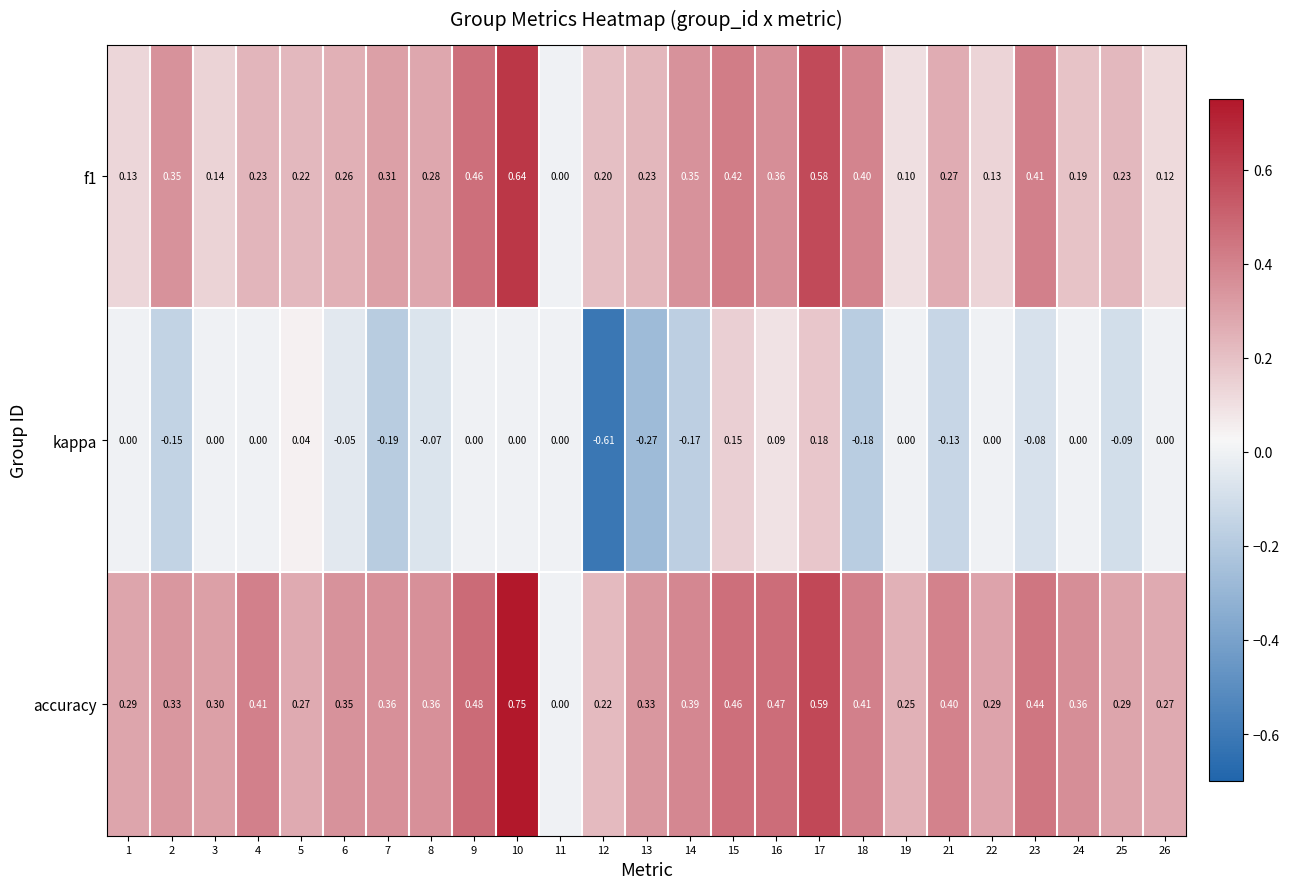

How many categories are shown in the chart?

25